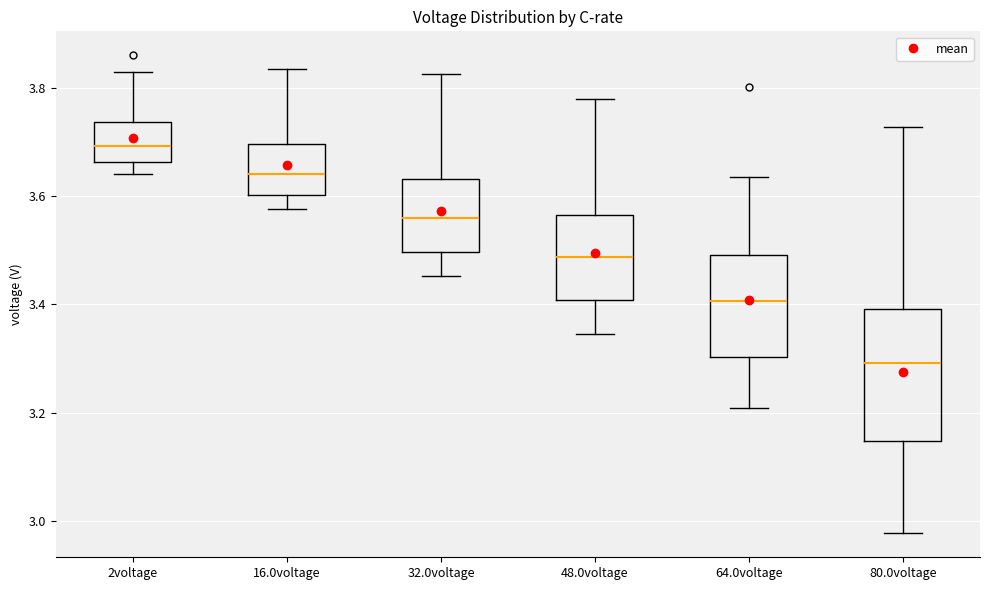

Comparing the boxes themselves (not the whiskers), which one is the tallest?

80.0voltage